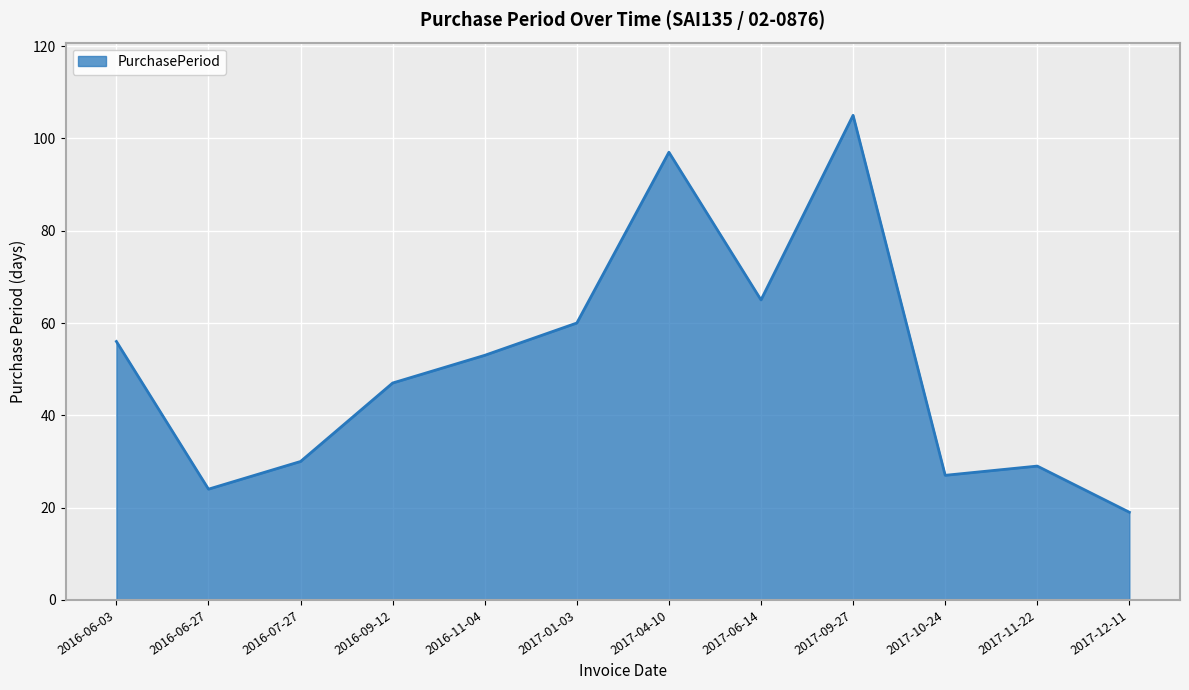

Is it true that the value at 2016-11-04 is 53?

True